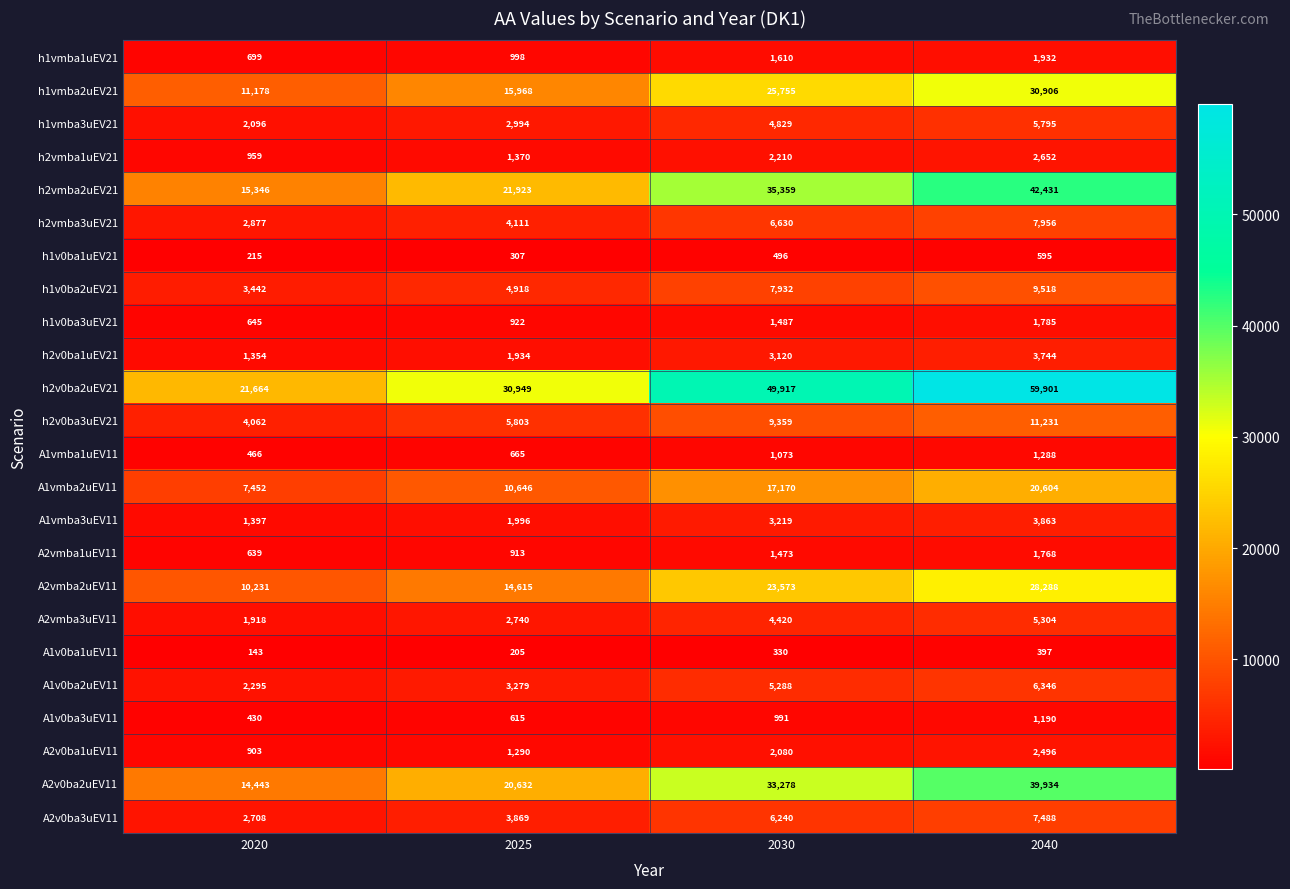

Rank the series at 2025 from highest to lowest value.

h2v0ba2uEV21, h2vmba2uEV21, A2v0ba2uEV11, h1vmba2uEV21, A2vmba2uEV11, A1vmba2uEV11, h2v0ba3uEV21, h1v0ba2uEV21, h2vmba3uEV21, A2v0ba3uEV11, A1v0ba2uEV11, h1vmba3uEV21, A2vmba3uEV11, A1vmba3uEV11, h2v0ba1uEV21, h2vmba1uEV21, A2v0ba1uEV11, h1vmba1uEV21, h1v0ba3uEV21, A2vmba1uEV11, A1vmba1uEV11, A1v0ba3uEV11, h1v0ba1uEV21, A1v0ba1uEV11